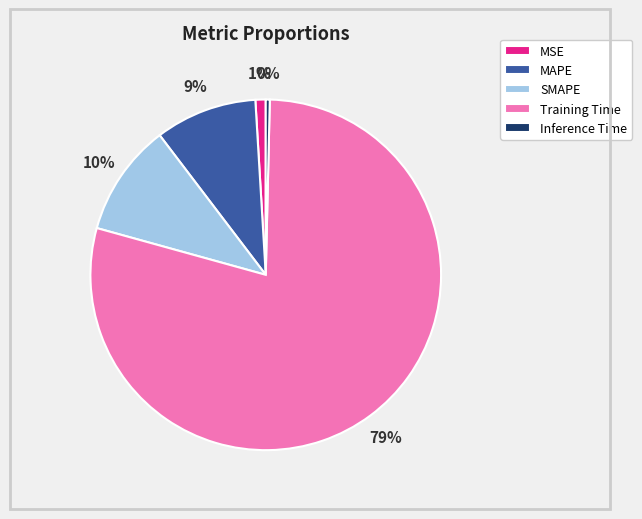

To the nearest percent, what is the difference between the MSE and SMAPE slice percentages?

9%